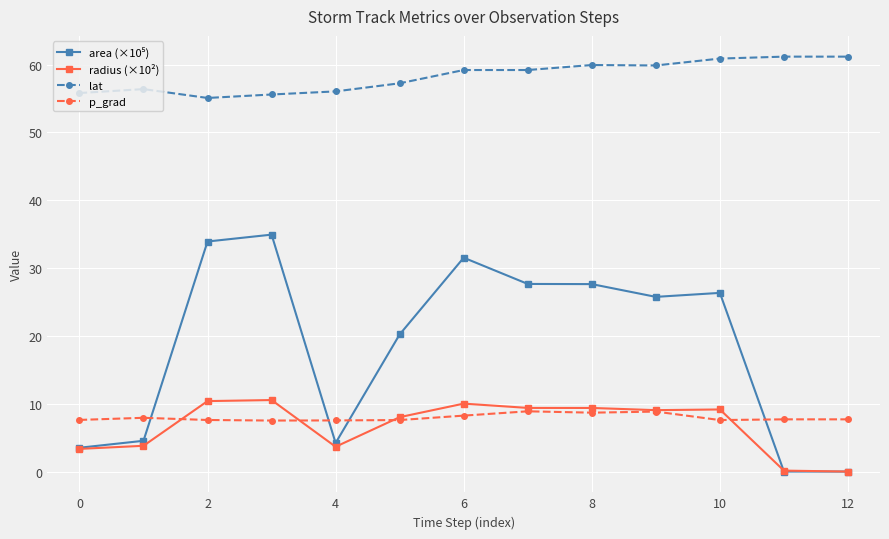

True or false: p_grad and lat cross at least once.

False